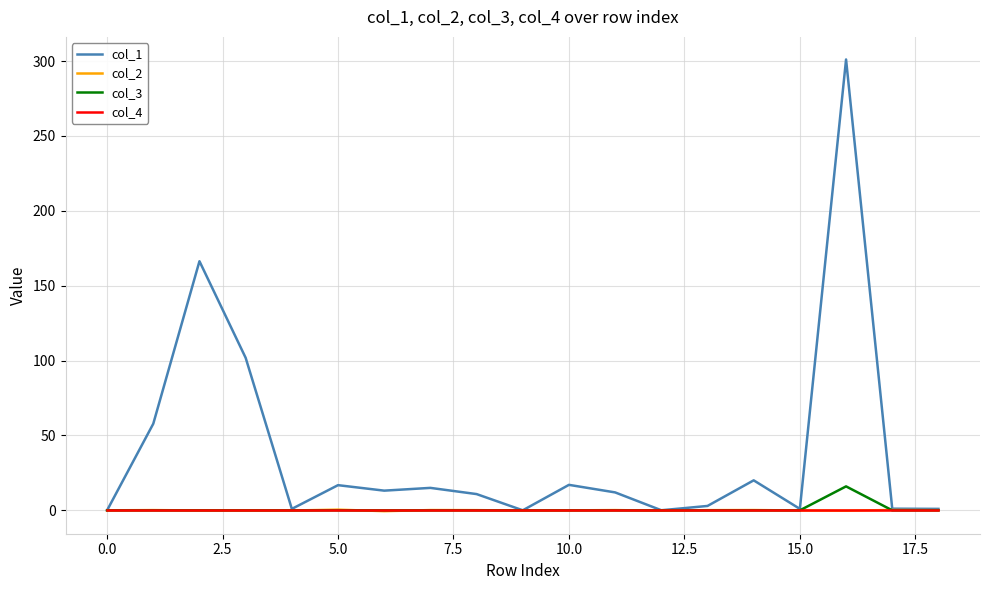

Count the number of data series in this chart.

4